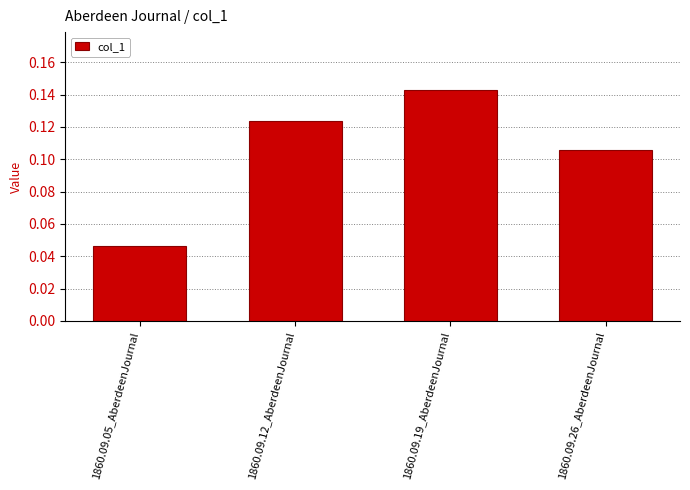

What is the label of the 2nd bar from the left?

1860.09.12_AberdeenJournal